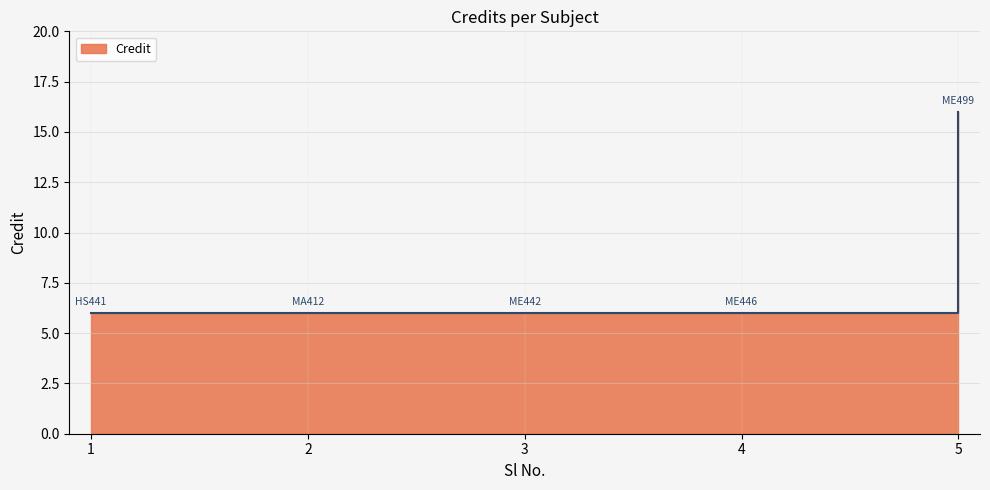

How many lines are shown in the chart?

1